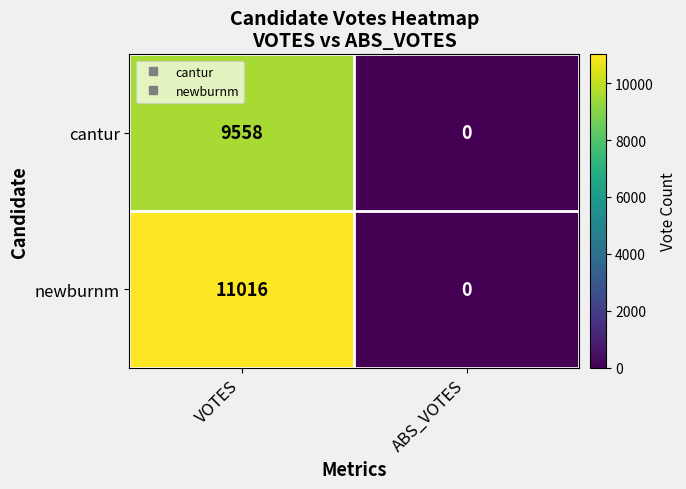

The cantur series shows 3727 at VOTES. True or false?

False